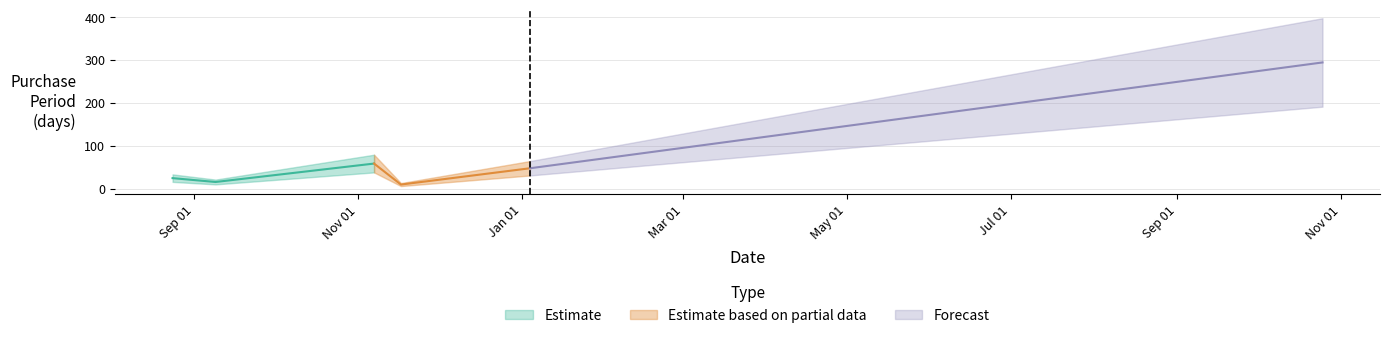

What is the label of the 1st point from the left?

2015-08-24